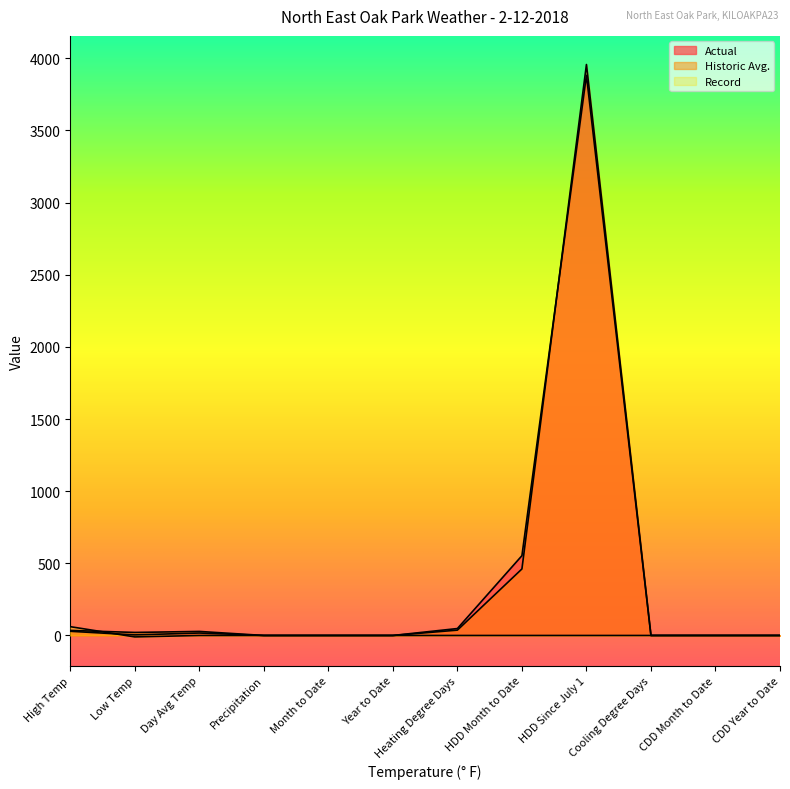

Between Heating Degree Days and HDD Month to Date, which series saw the biggest shift?

Actual